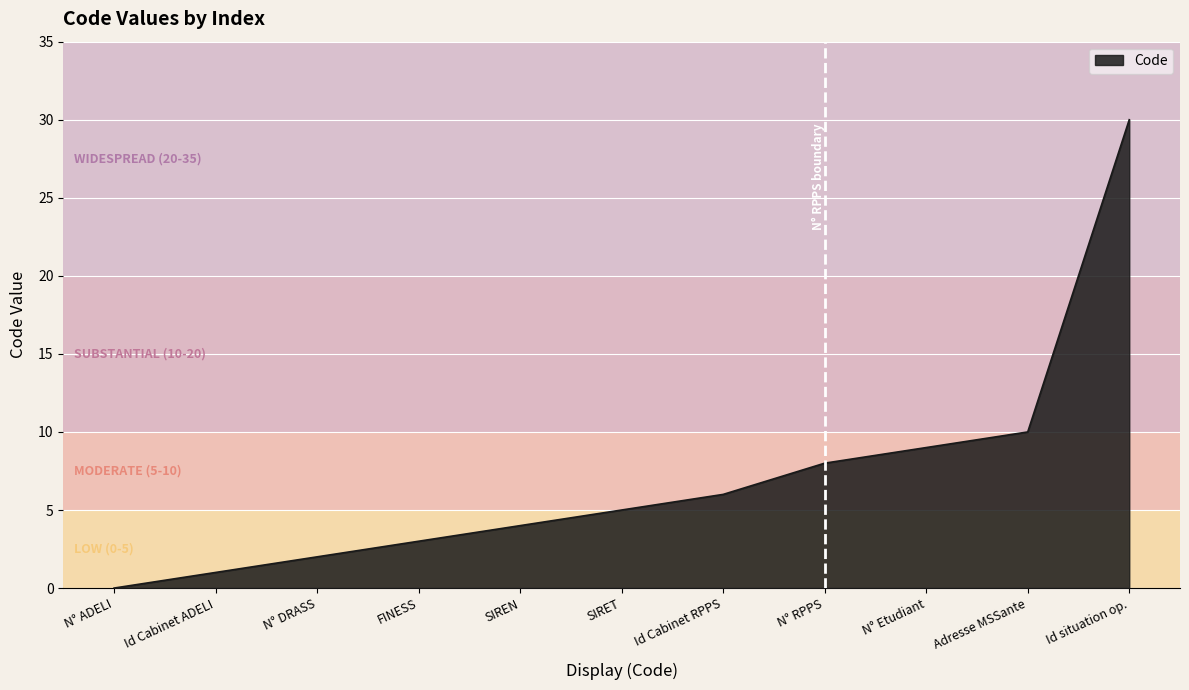

True or false: the data shows 1 at Id Cabinet ADELI.

True